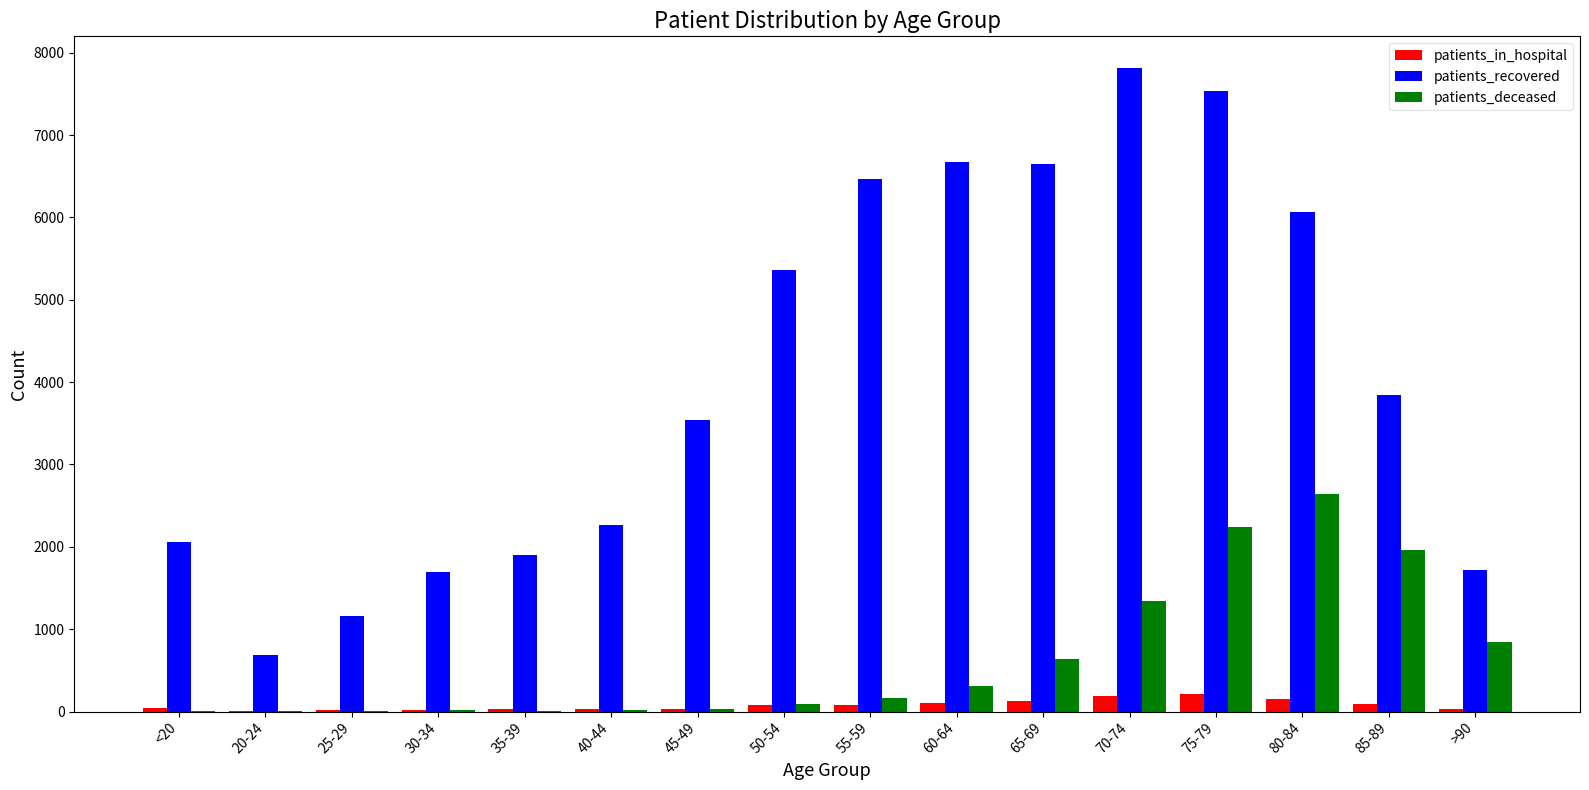

Count the number of categories in the chart.

16